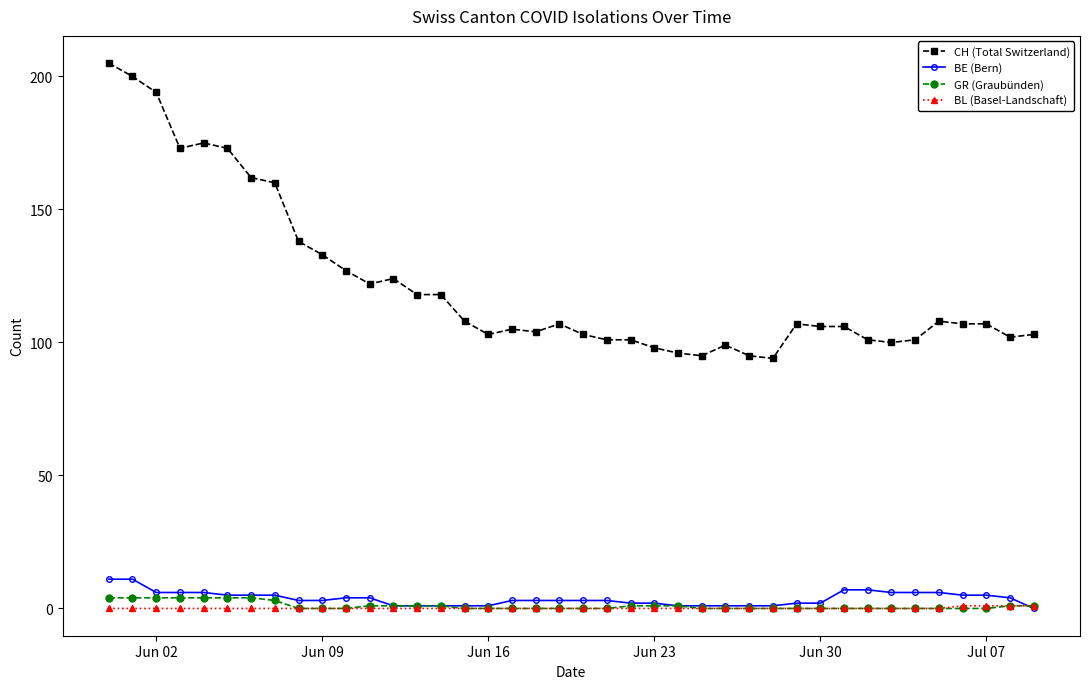

Count the number of data series in this chart.

4